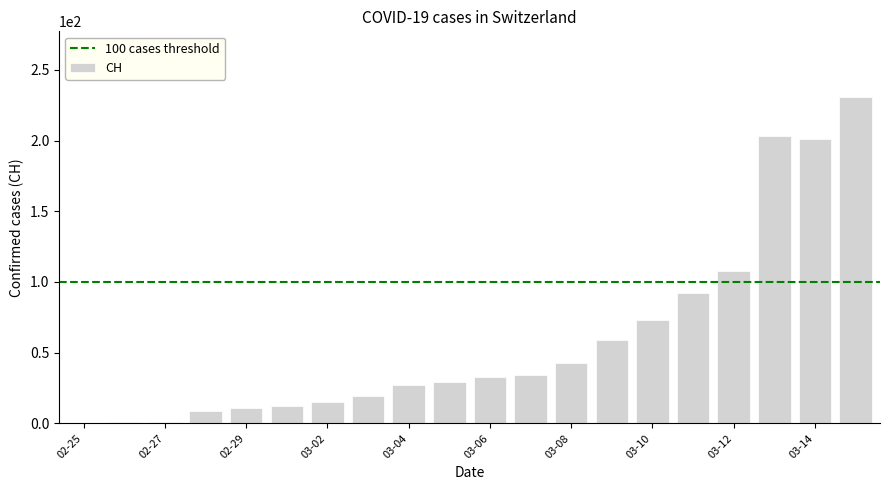

What is the maximum value shown in the chart?

231